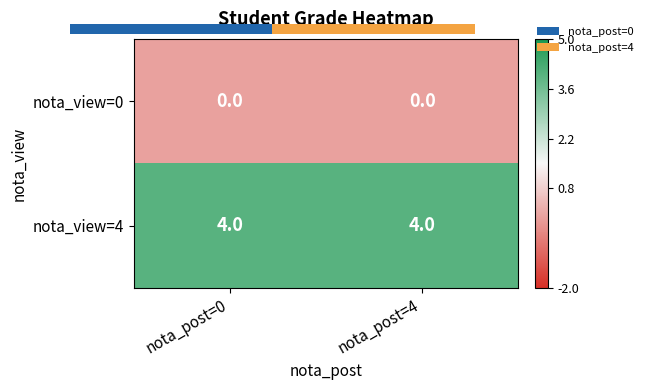

At which category is the sum across all series the highest?

nota_post=0